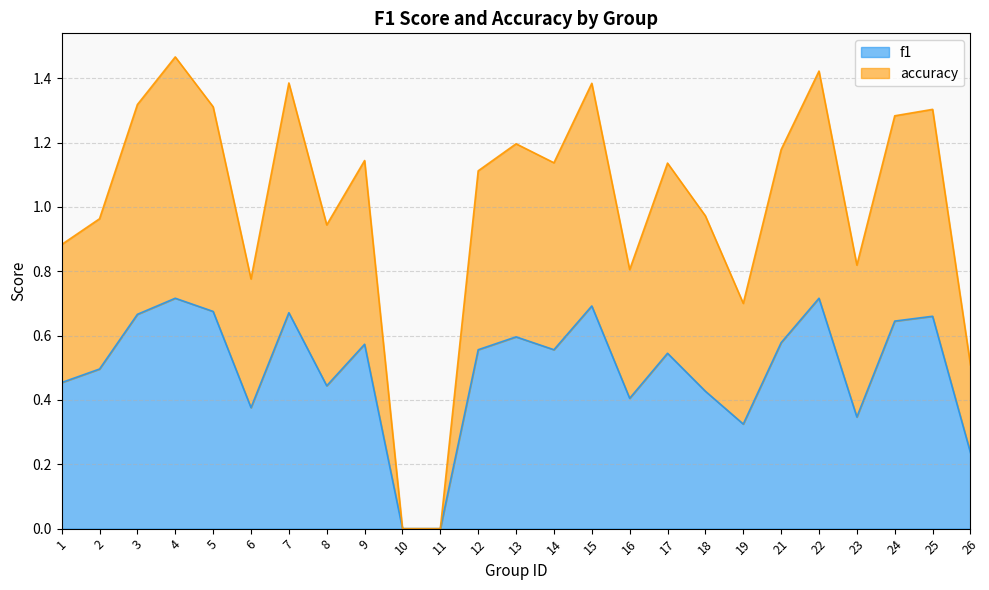

List the labels in order of accuracy value, largest first.

4, 22, 7, 15, 3, 5, 25, 24, 13, 21, 9, 14, 17, 12, 18, 2, 8, 1, 23, 16, 6, 19, 26, 10, 11